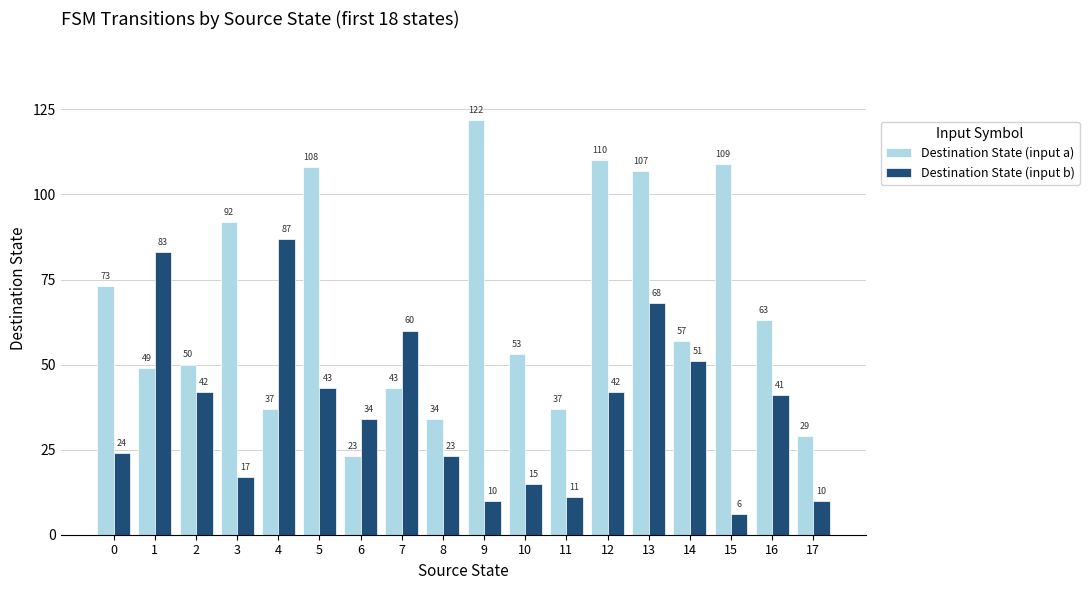

Count the number of categories in the chart.

18